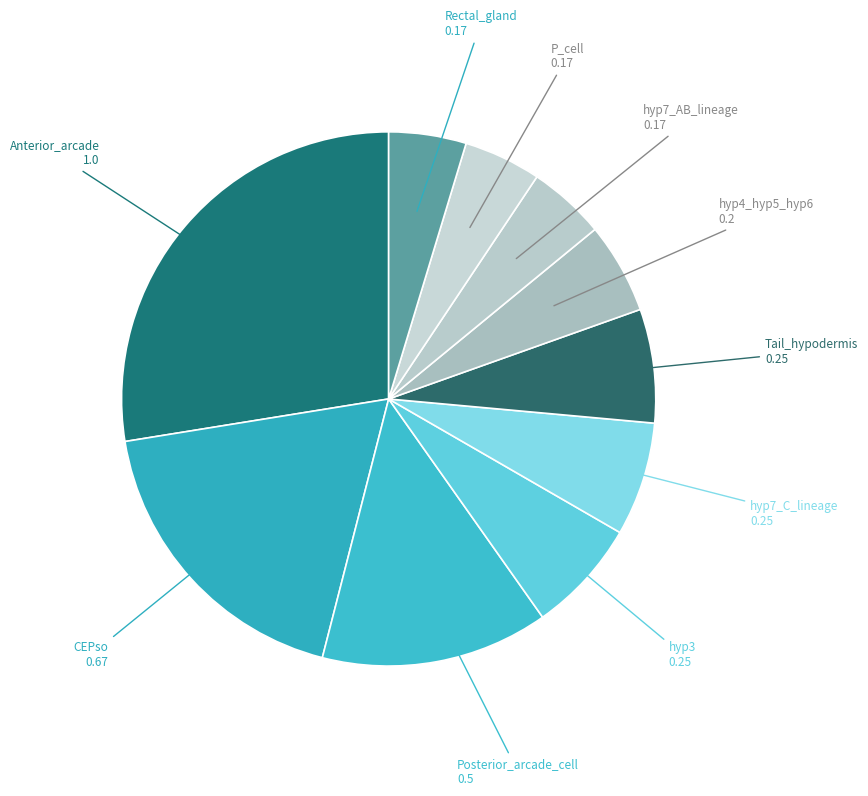

What is the largest slice in the pie chart?

Anterior_arcade